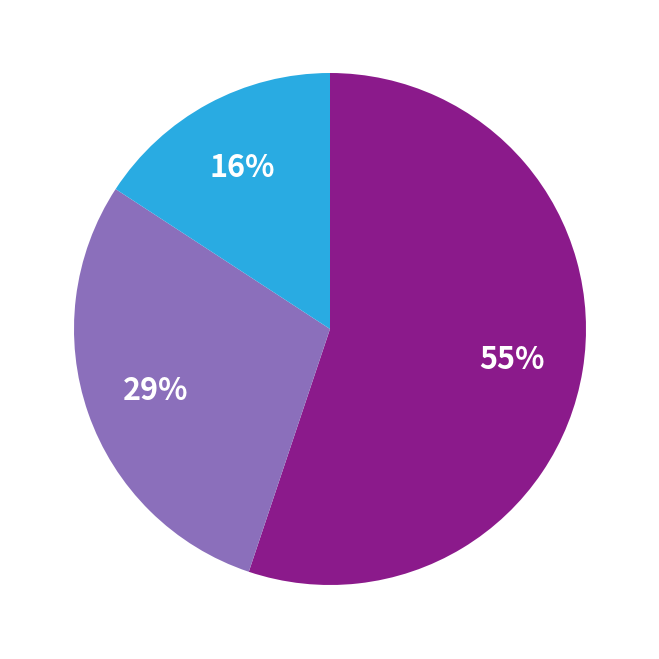

To the nearest percent, what is the difference between the largest and smallest slice percentages?

39%